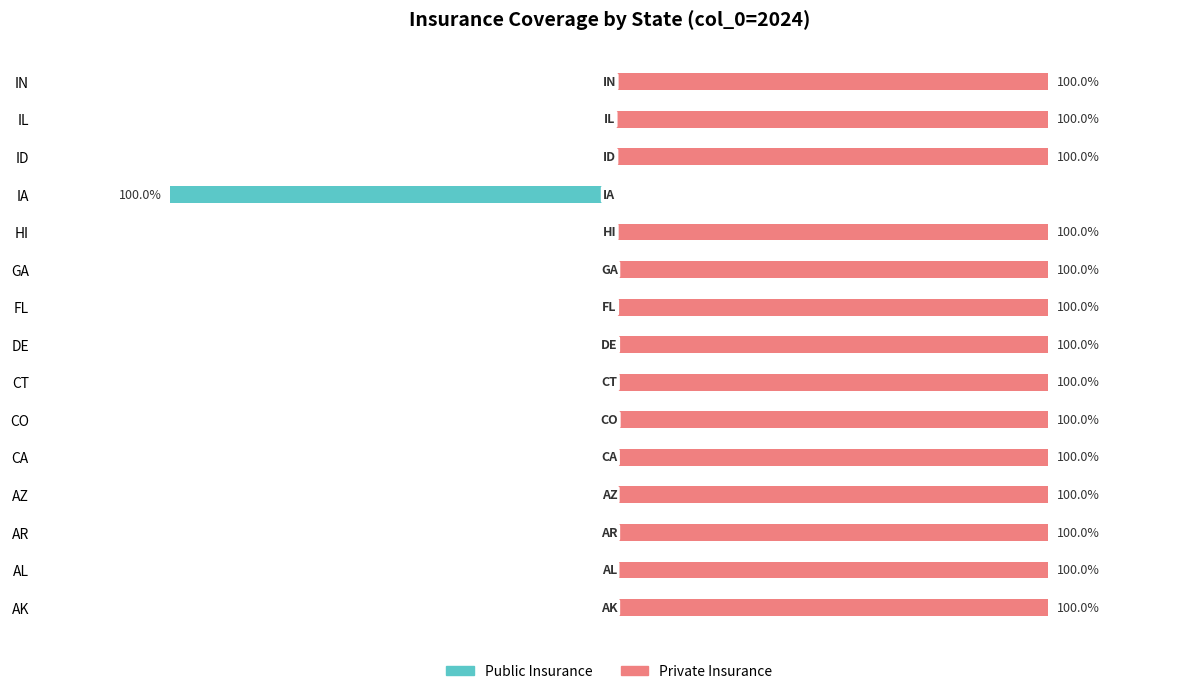

What is the value of the Private Insurance bar at the 3rd from the left?

1